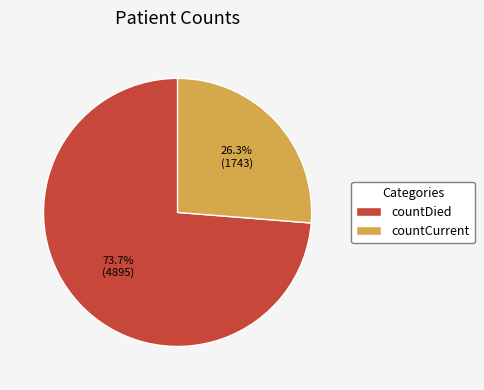

To the nearest percent, what is the difference between the countDied and countCurrent slice percentages?

47%